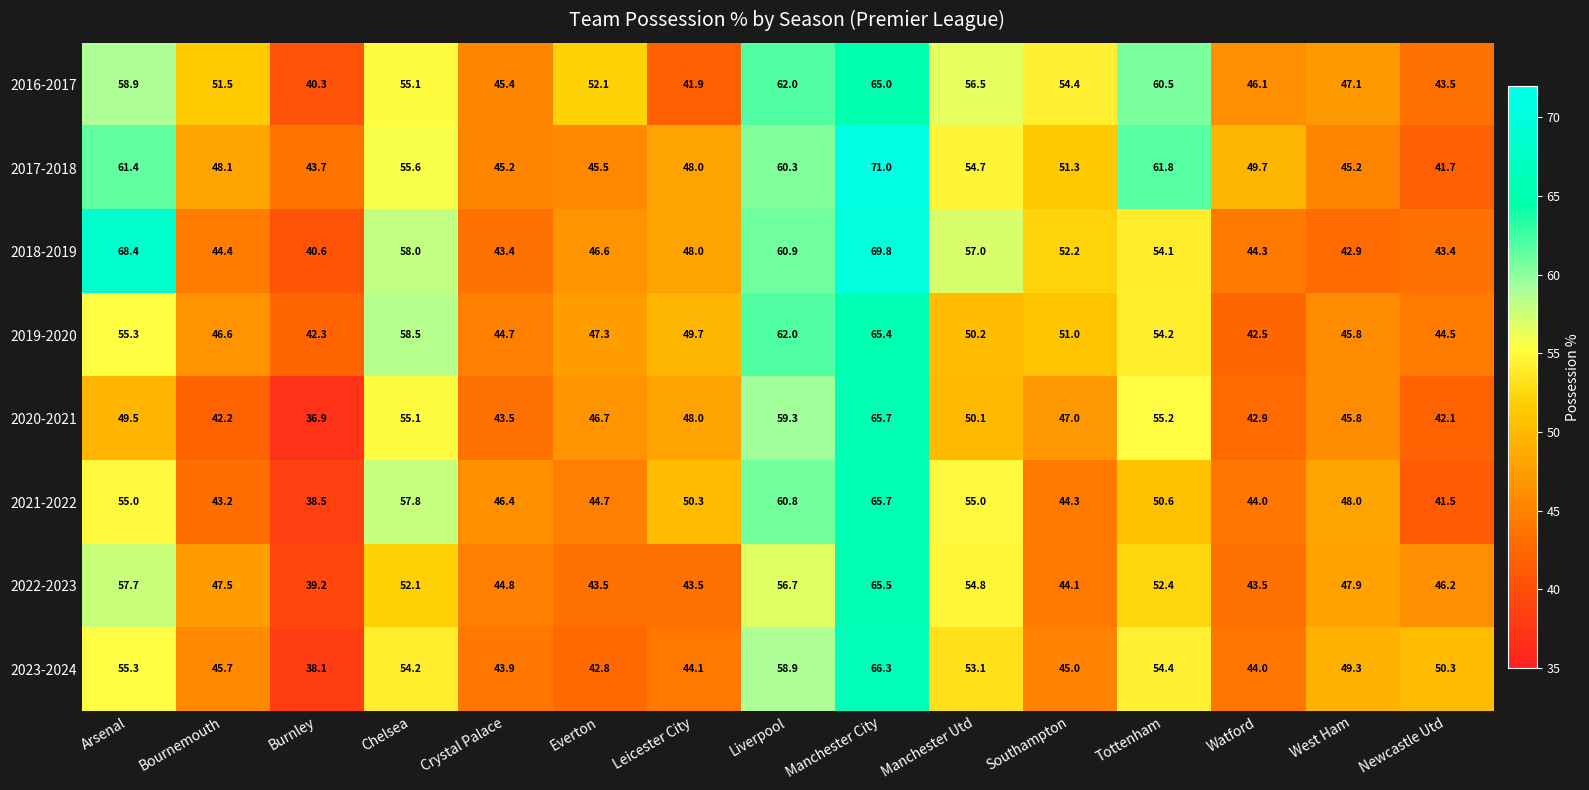

What is the sum of the 2019-2020 values at Tottenham and Leicester City?

103.9